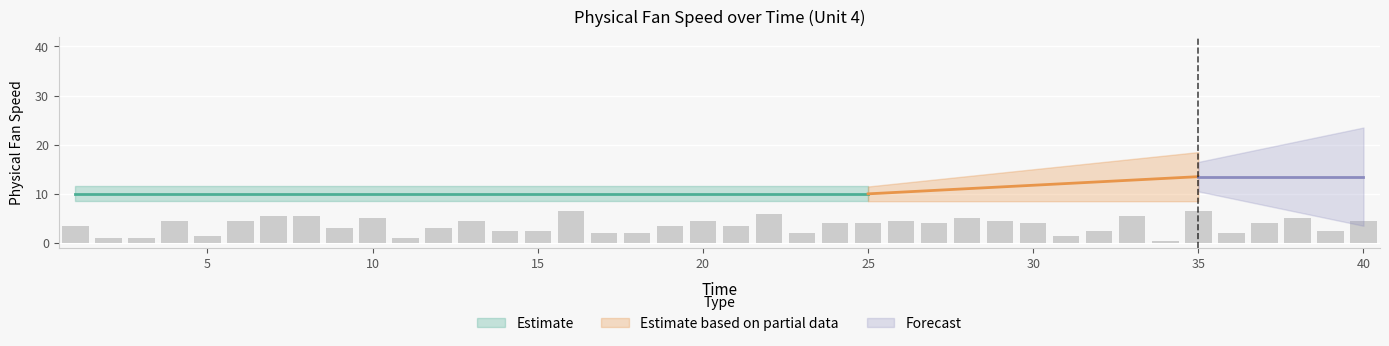

How many data points does each series have?

40